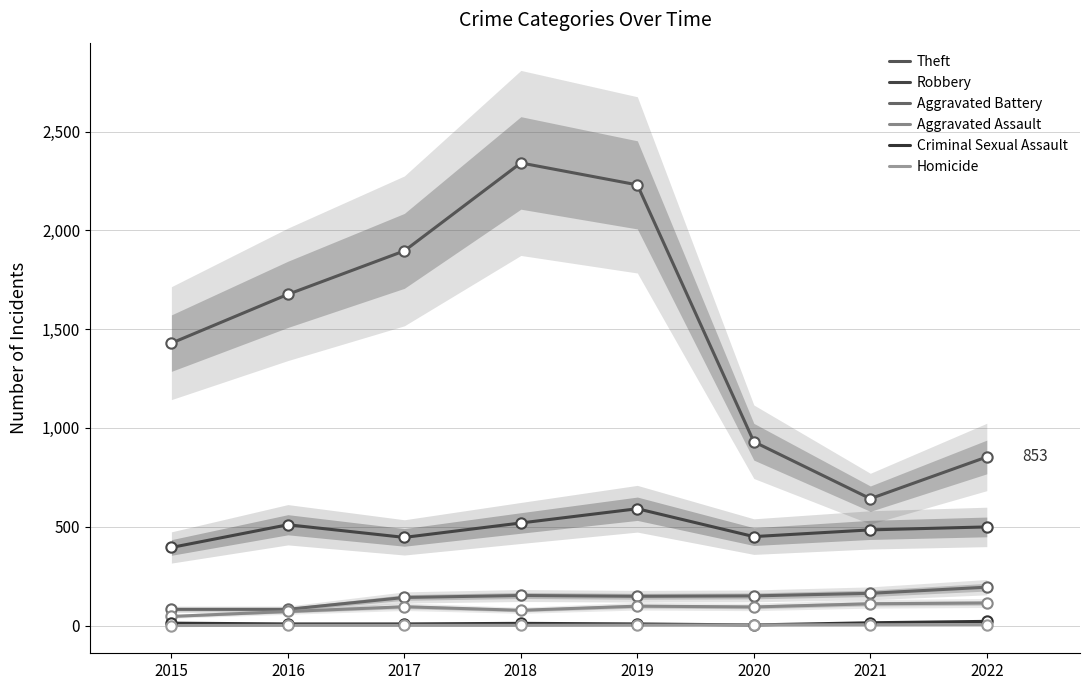

At how many categories does at least one series exceed 1072?

5